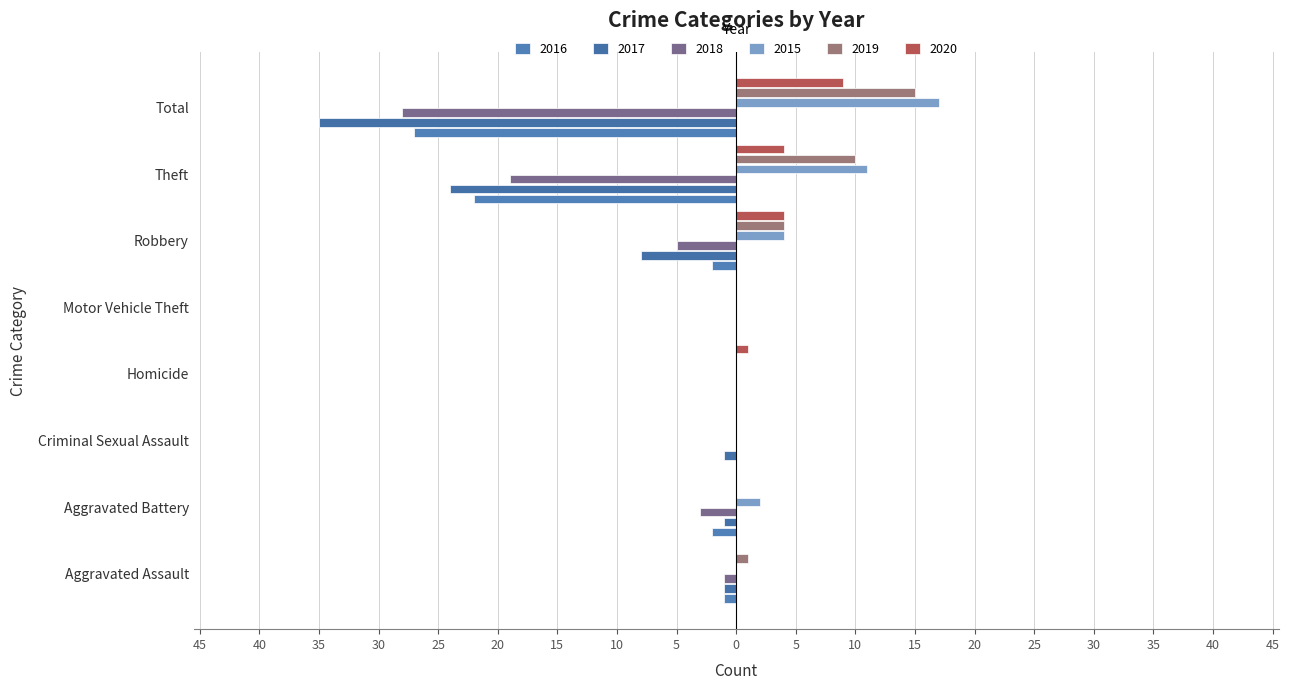

List the series in order of their peak value, highest first.

2015, 2019, 2020, 2016, 2017, 2018